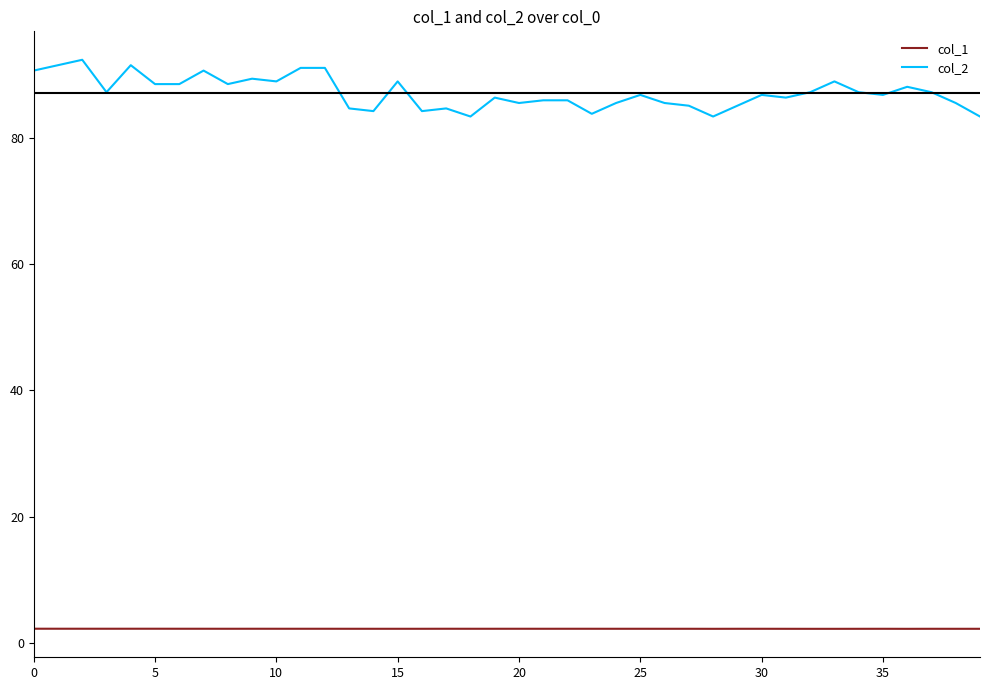

Which series has the largest range (max minus min)?

col_2